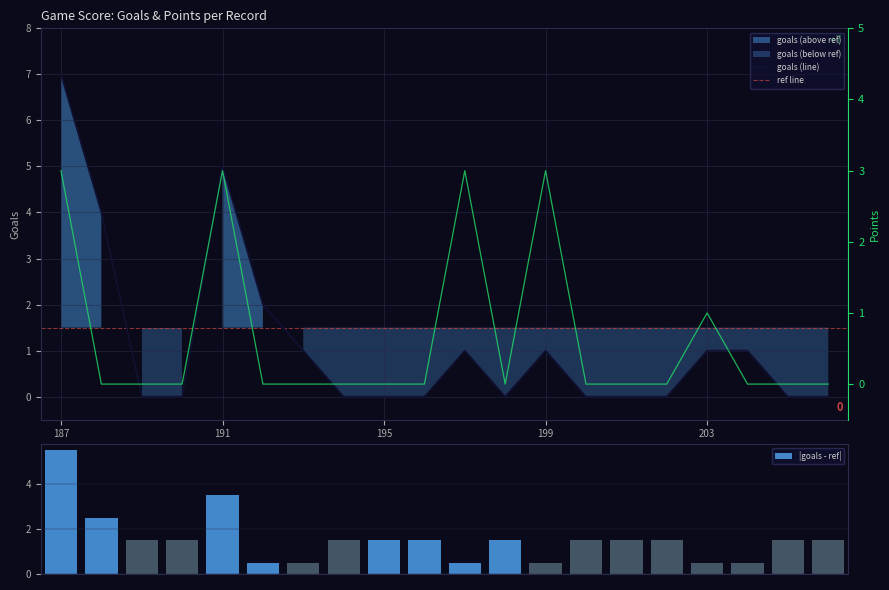

Count the number of categories in the chart.

20